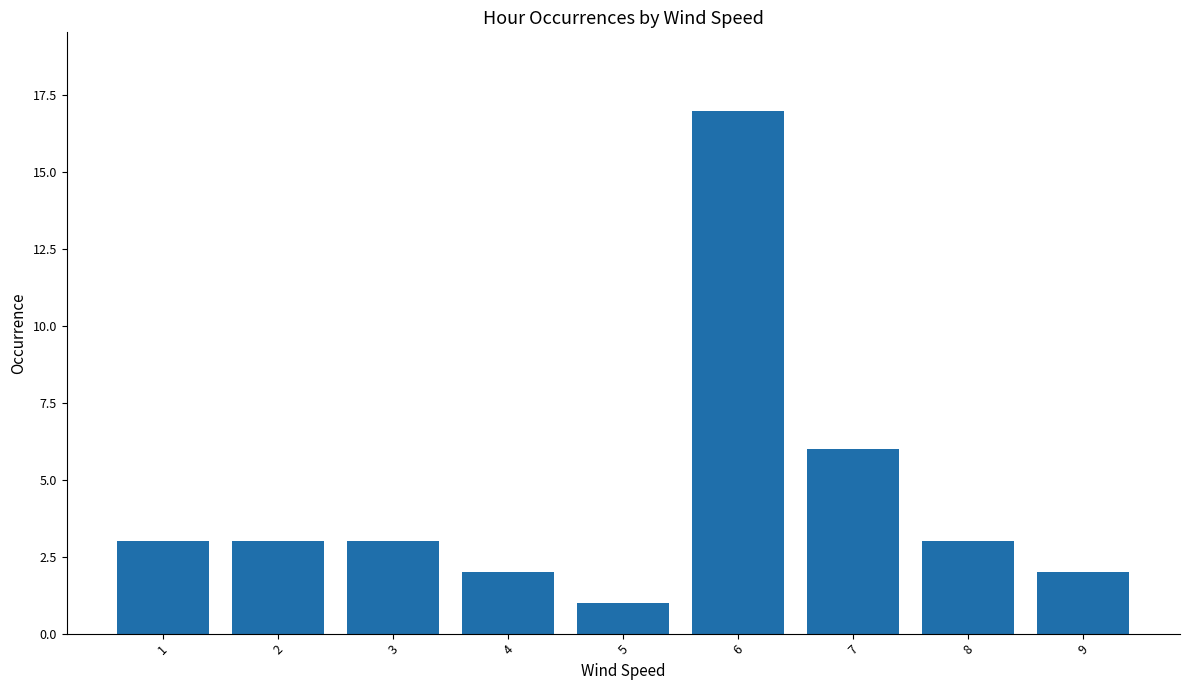

What is the value of the 8th bar from the left?

3